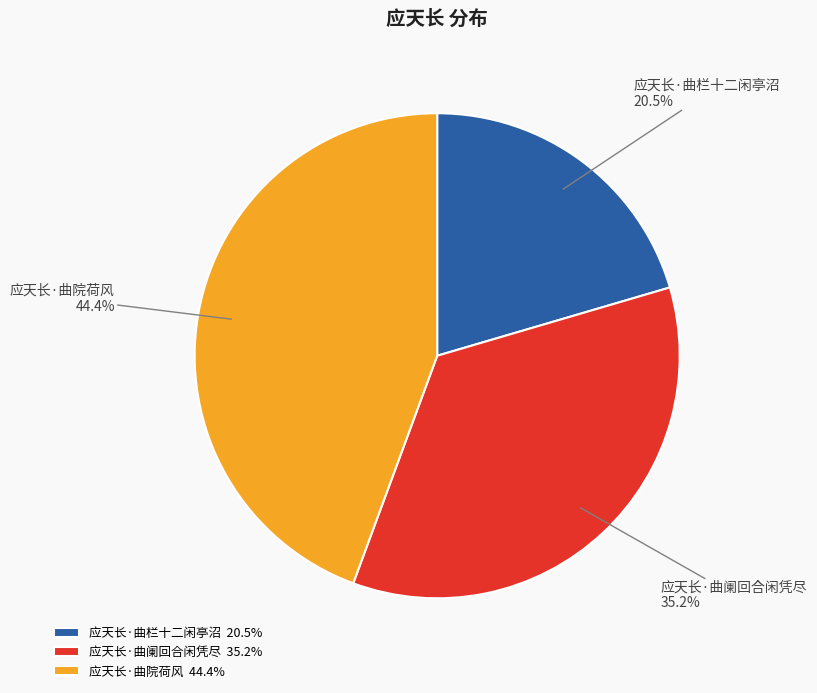

To the nearest percent, what is the difference between the largest and smallest slice percentages?

24%